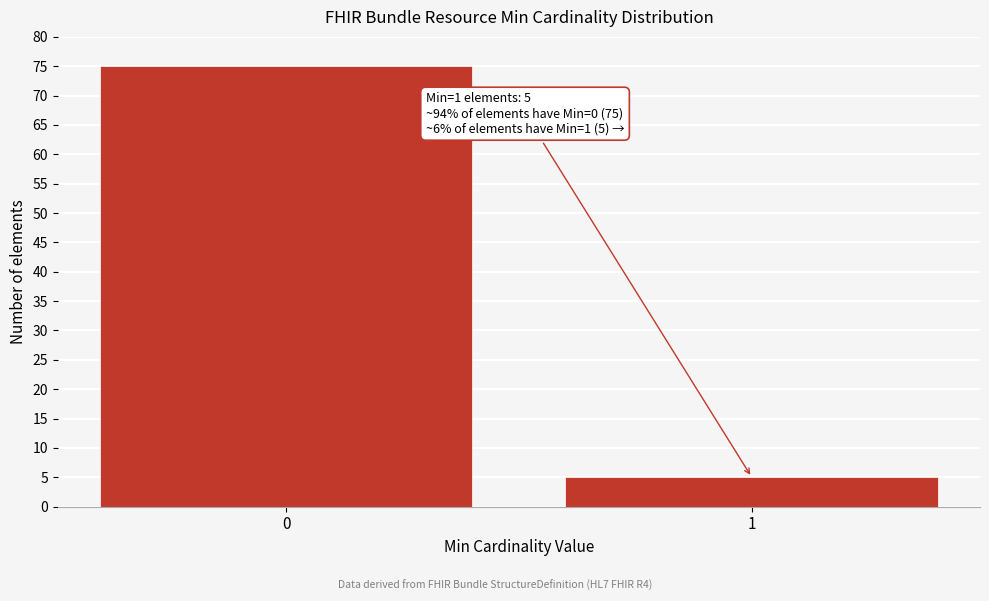

Reading left to right, what are all the values shown in this chart?

0=75	1=5